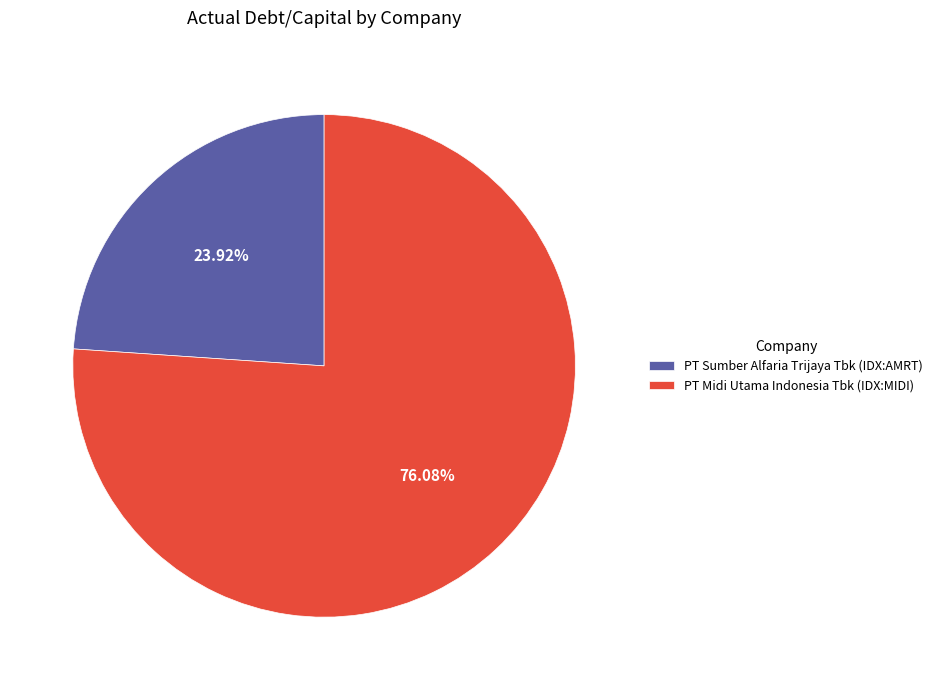

Which category has the smallest portion of the pie?

PT Sumber Alfaria Trijaya Tbk (IDX:AMRT)